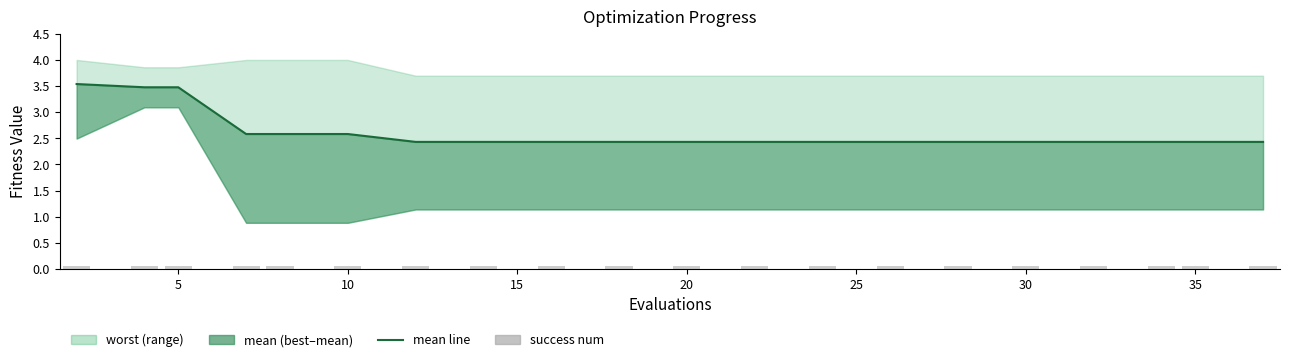

Are the bars horizontal?

No